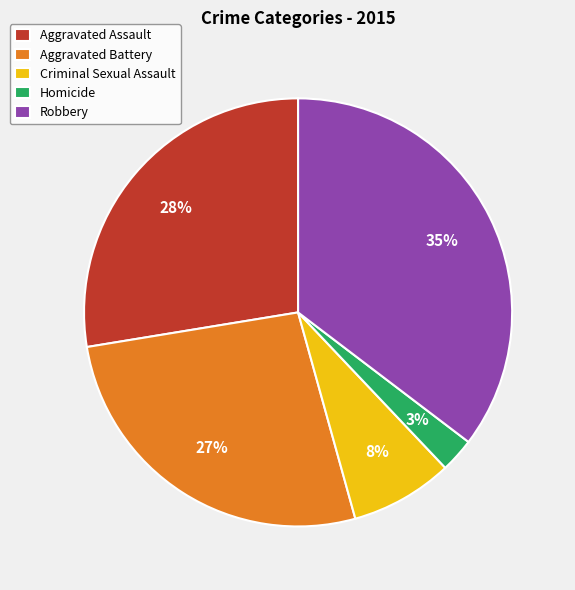

Rank the categories by value from highest to lowest.

Robbery, Aggravated Assault, Aggravated Battery, Criminal Sexual Assault, Homicide